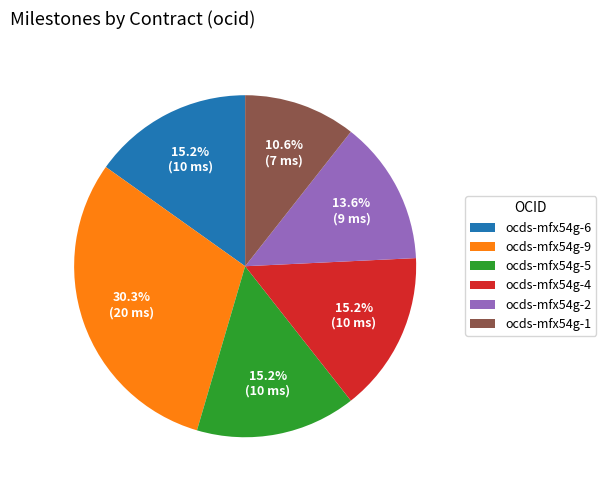

Is there any slice that represents more than half of the pie?

No